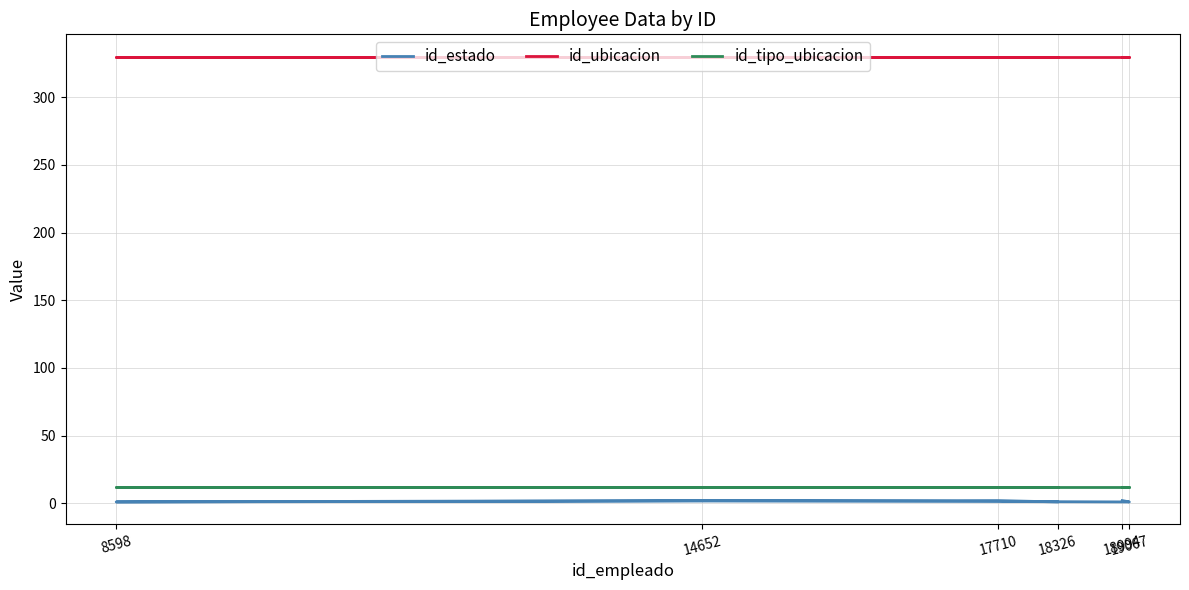

At how many categories does at least one series exceed 132?

6